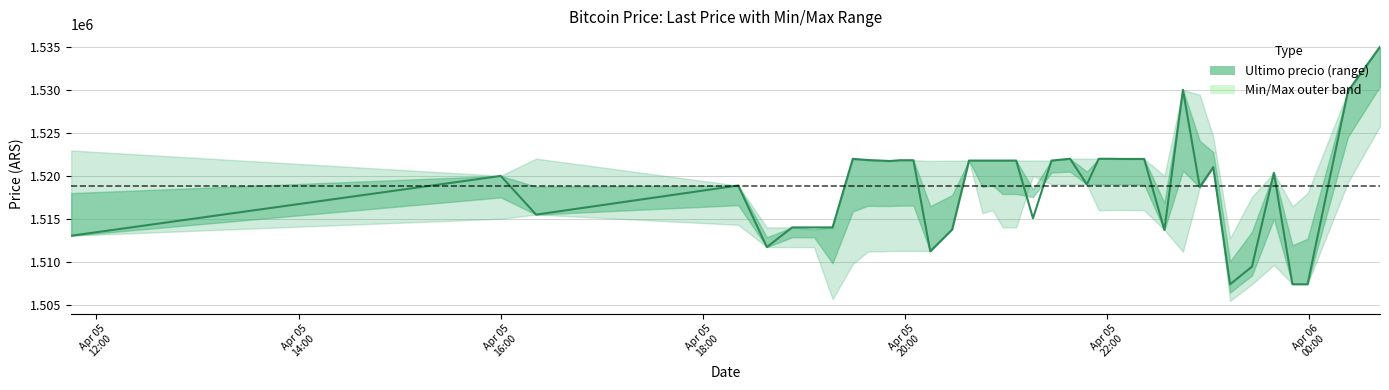

What is the maximum value shown in the chart?

1534999.0